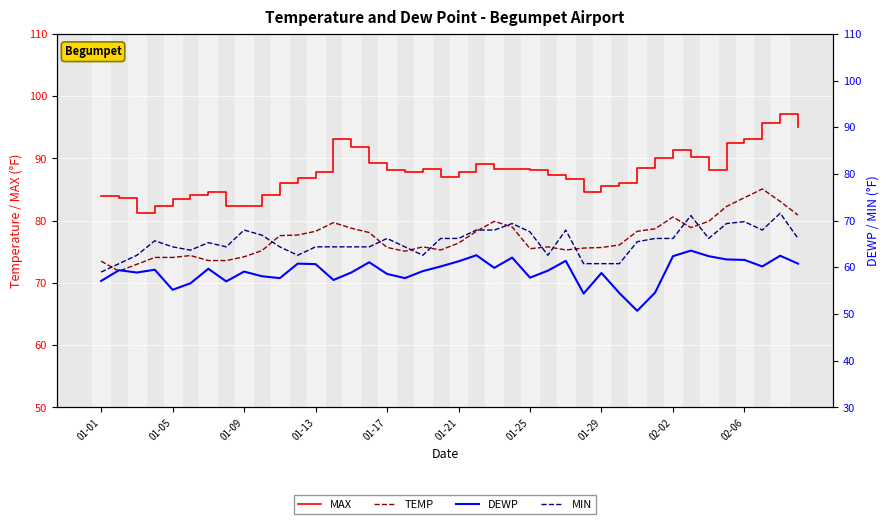

True or false: TEMP and MAX cross at least once.

False